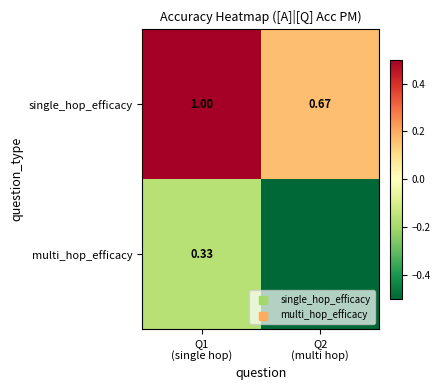

At how many categories does at least one series exceed 0?

2